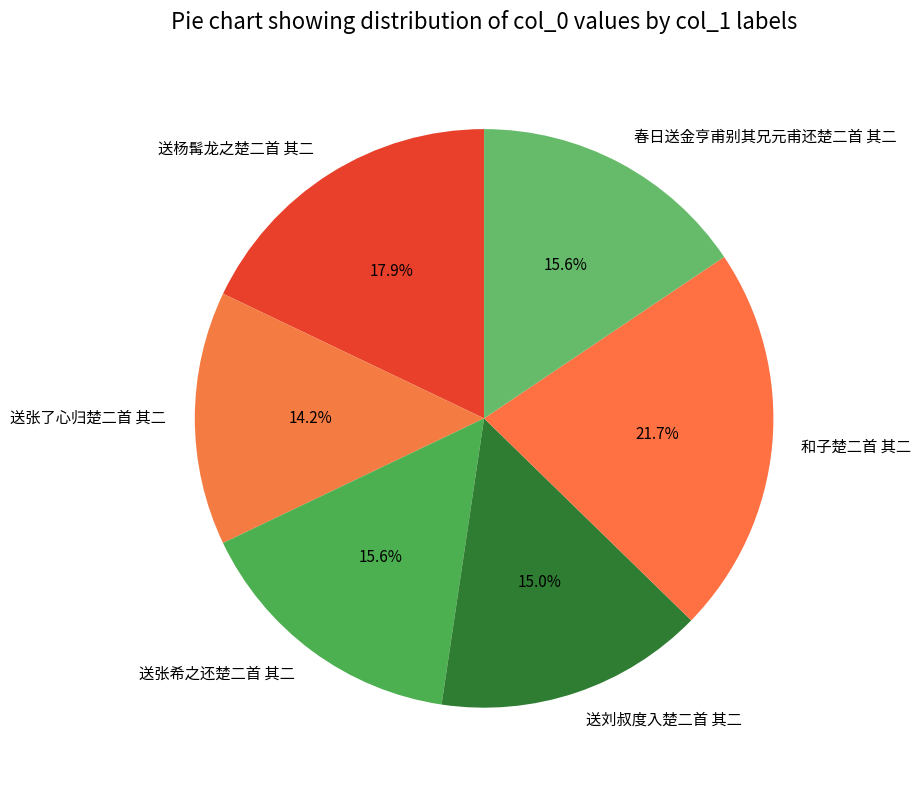

How many slices are in this pie chart?

6